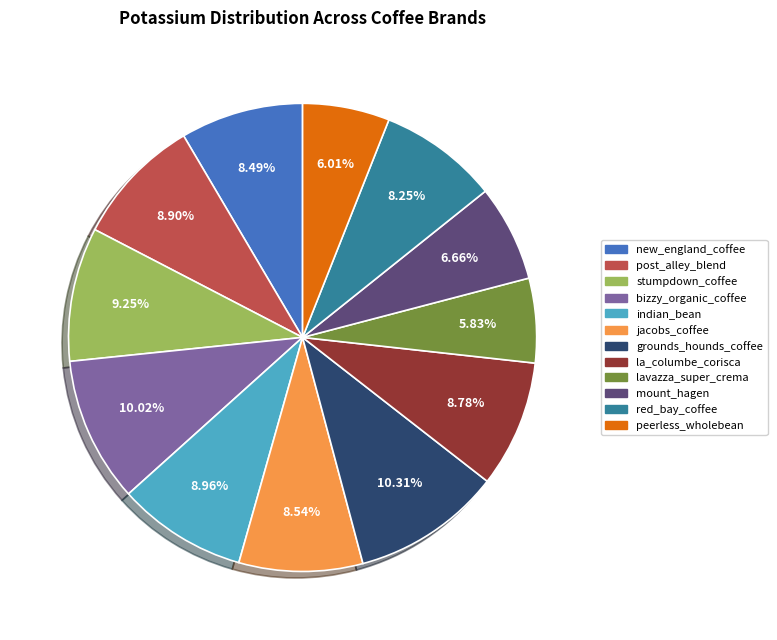

To the nearest percent, what is the combined percentage of red_bay_coffee and la_columbe_corisca?

17%